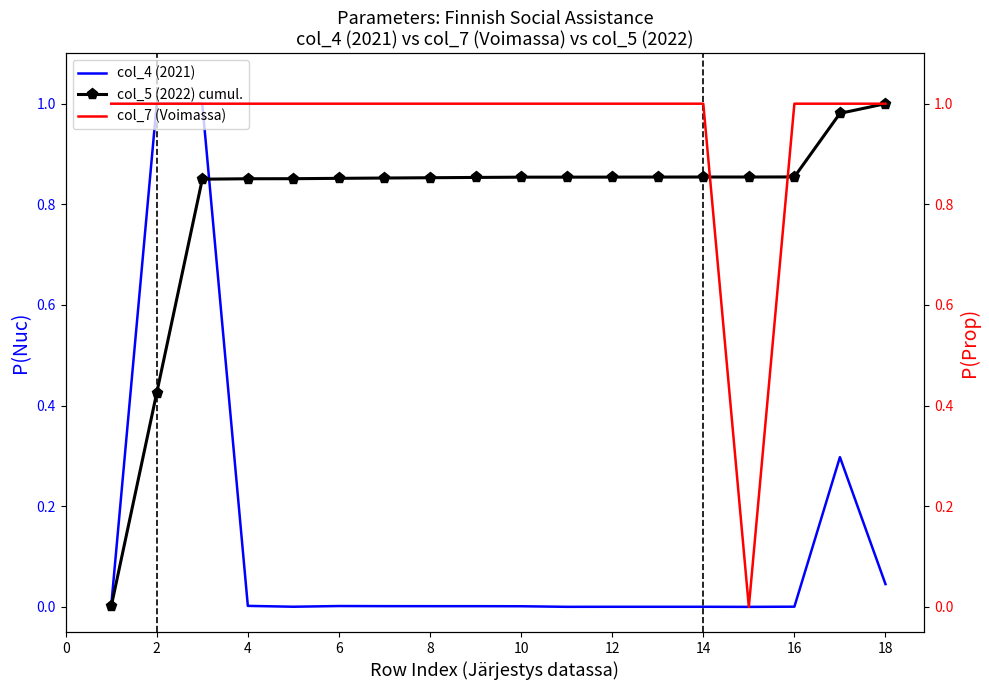

Does the chart have visible grid lines?

No